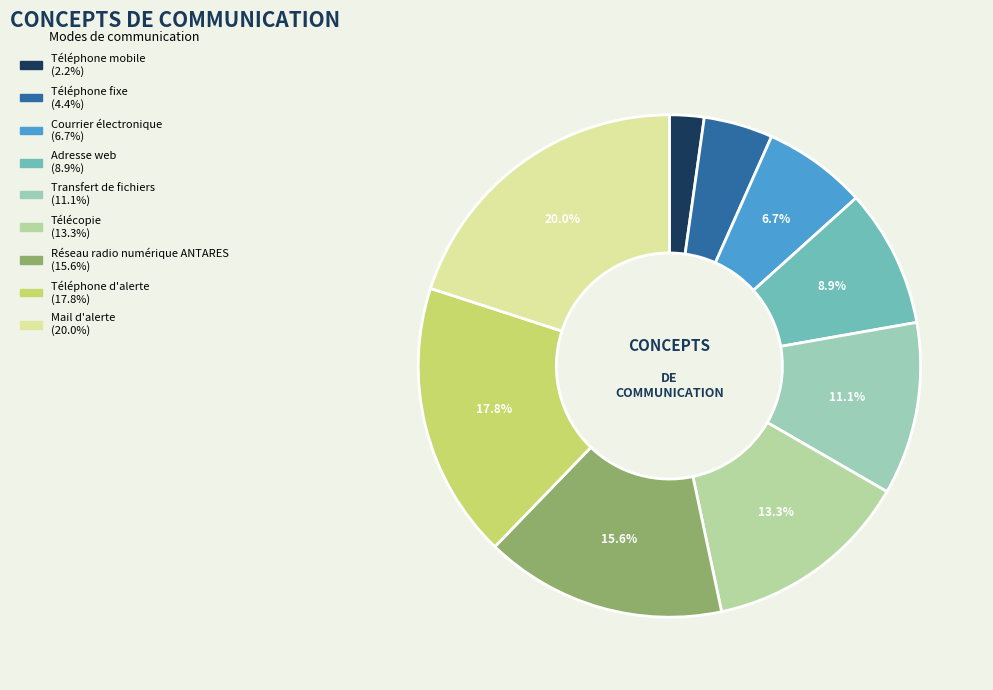

To the nearest percent, what is the combined percentage of Téléphone mobile and Télécopie?

16%